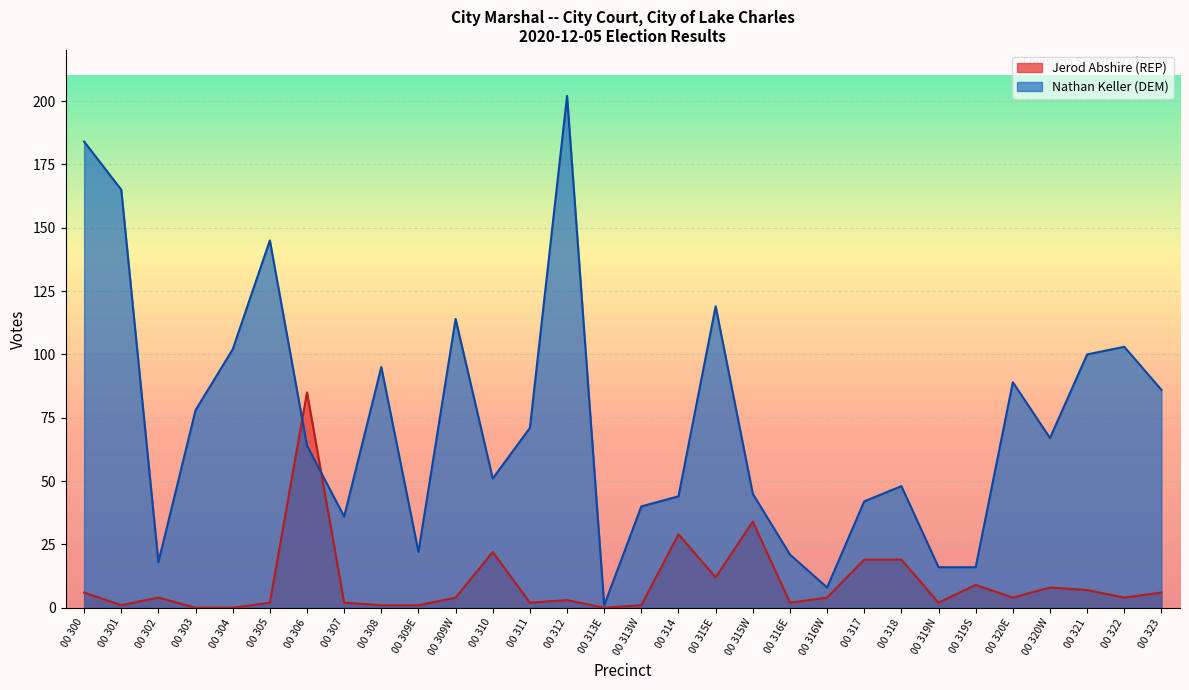

What is the total value across all series at 00 306?

149